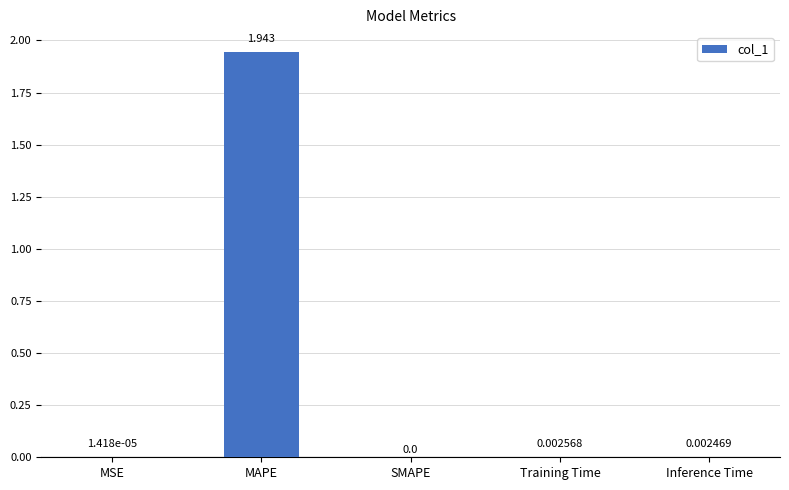

Between Inference Time and Training Time, which is larger?

Training Time